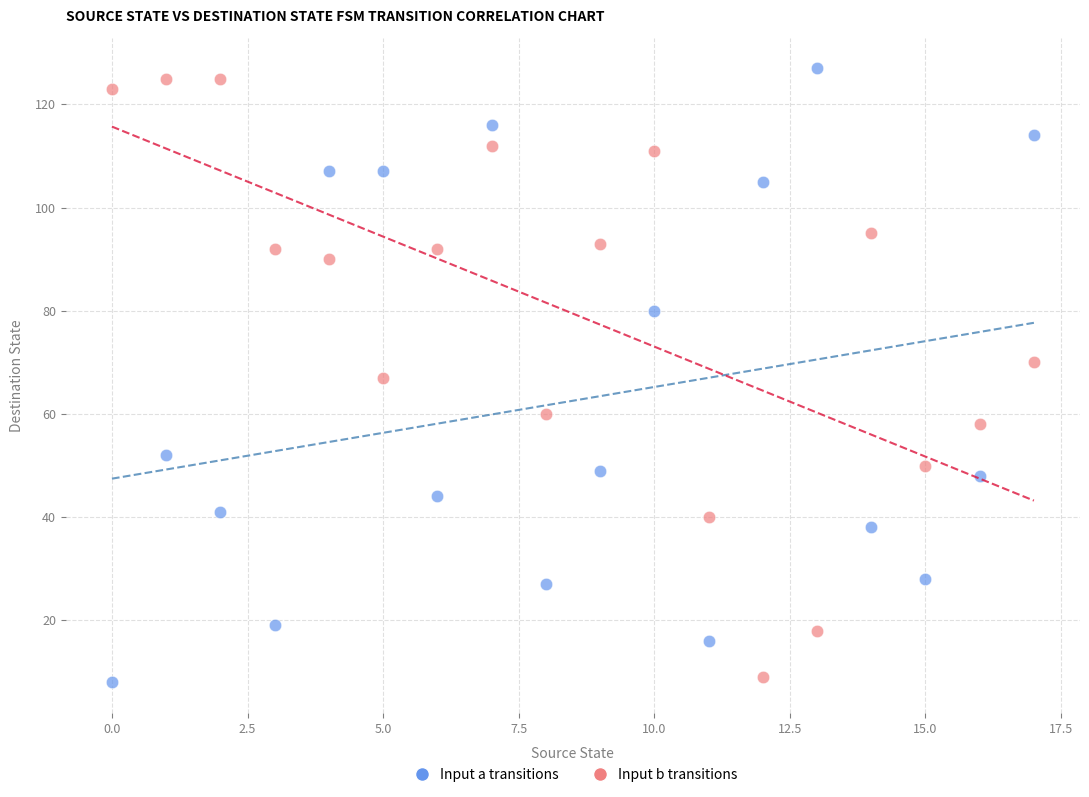

Across all data points, what is the range of Y values (max minus min)?

119